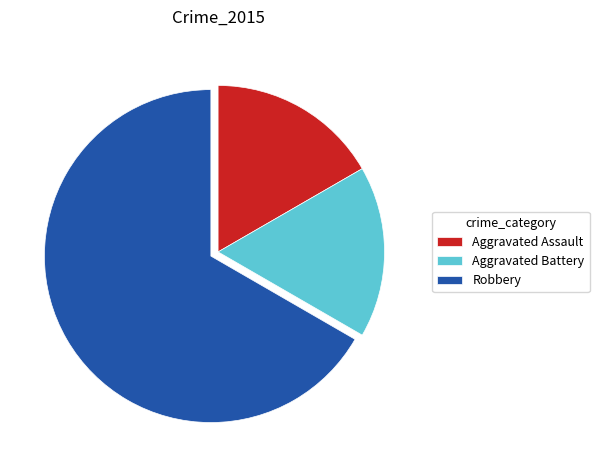

How many slices are in this pie chart?

3